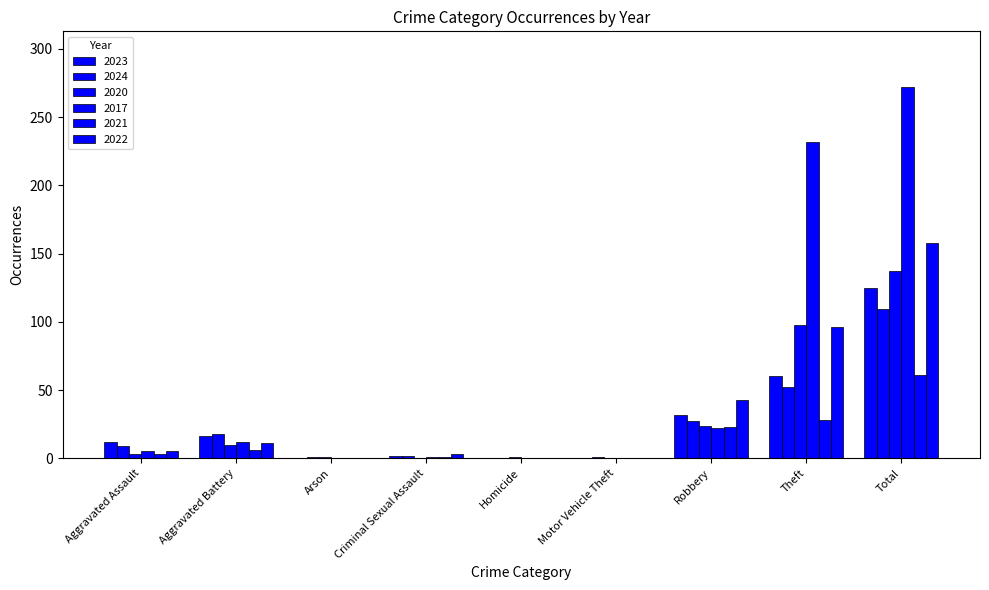

Which series has the largest range (max minus min)?

2017